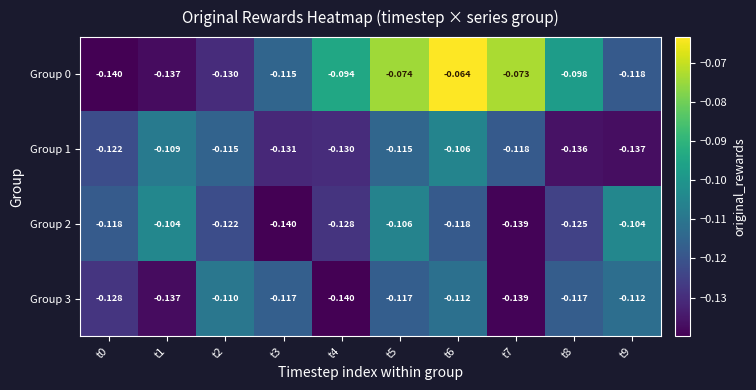

Is the value of Group 3 at t2 greater than the value of Group 0 at t9?

Yes